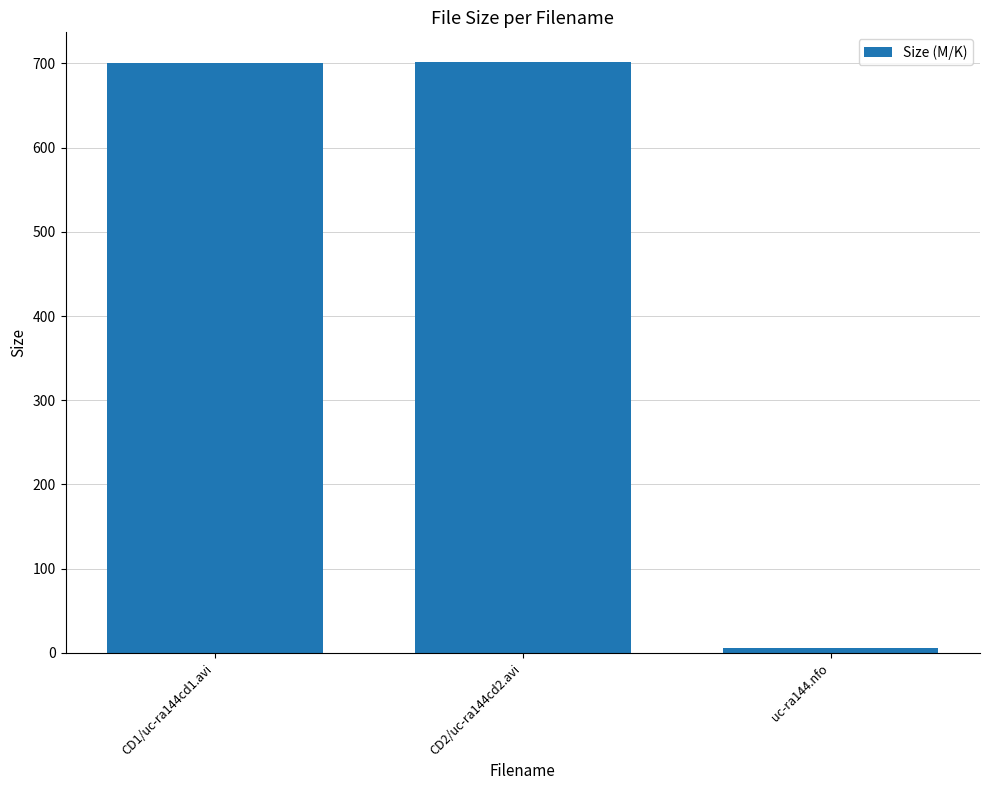

The value at CD1/uc-ra144cd1.avi is 976.5. True or false?

False